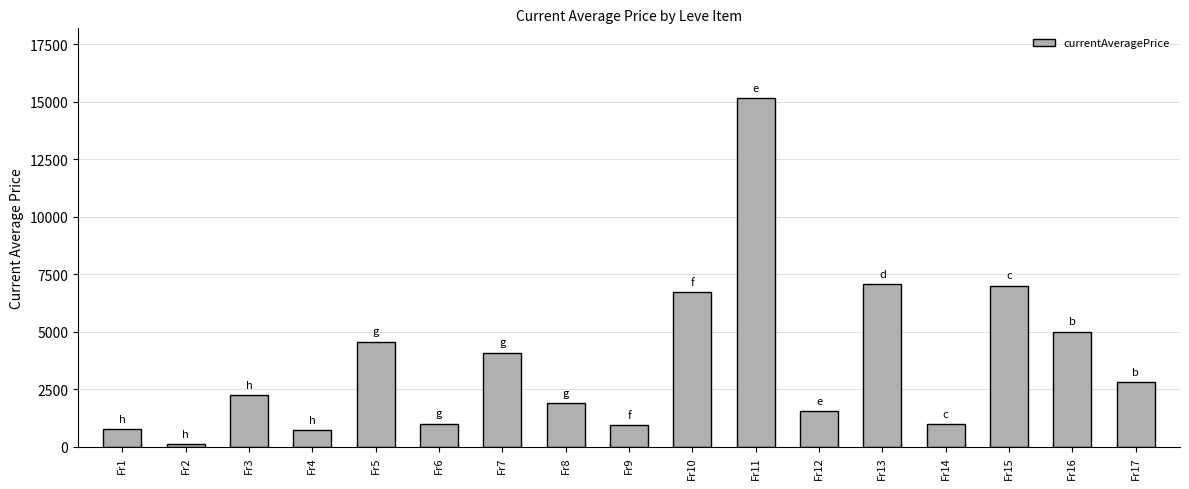

Are the bars horizontal?

No